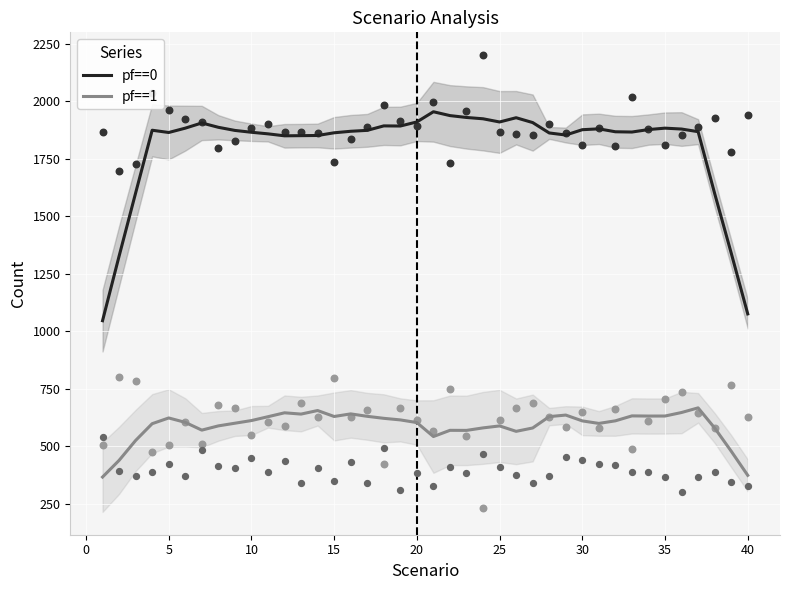

Which series has the largest Y range (max minus min)?

pf==0